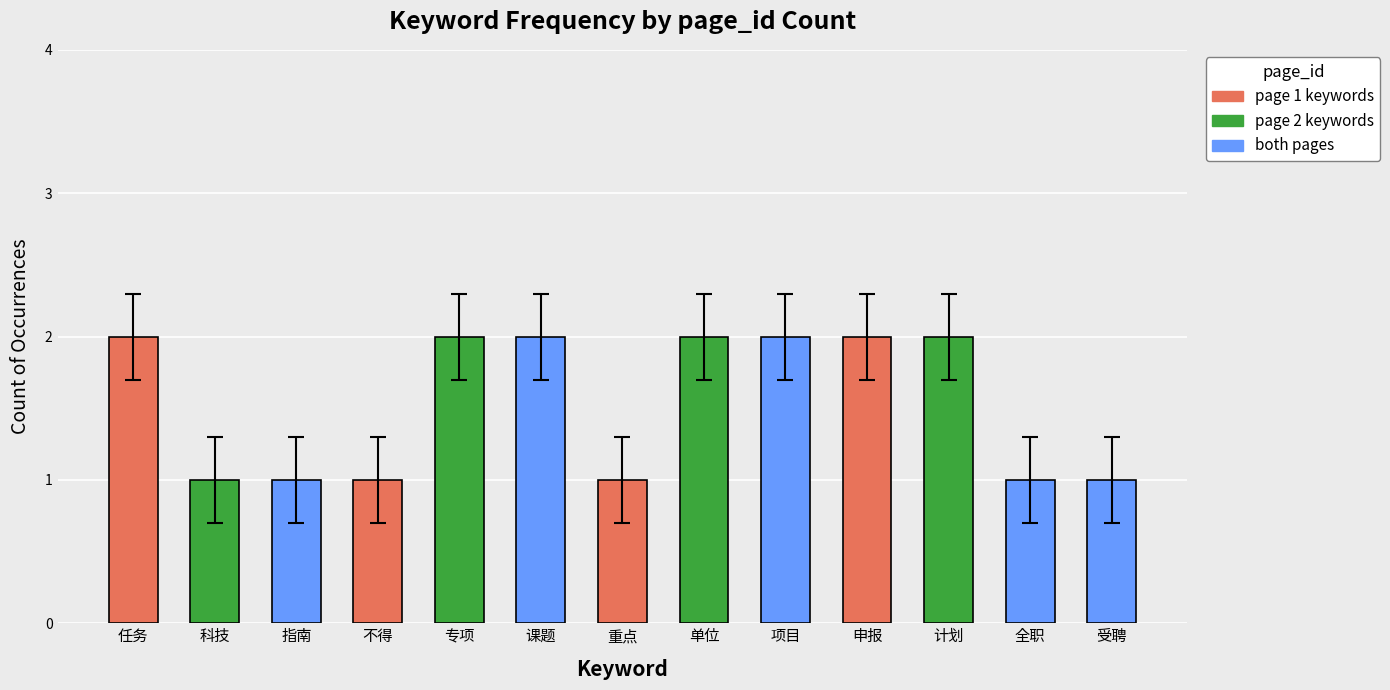

Approximately how many times larger is the value at 受聘 compared to 任务?

0.5